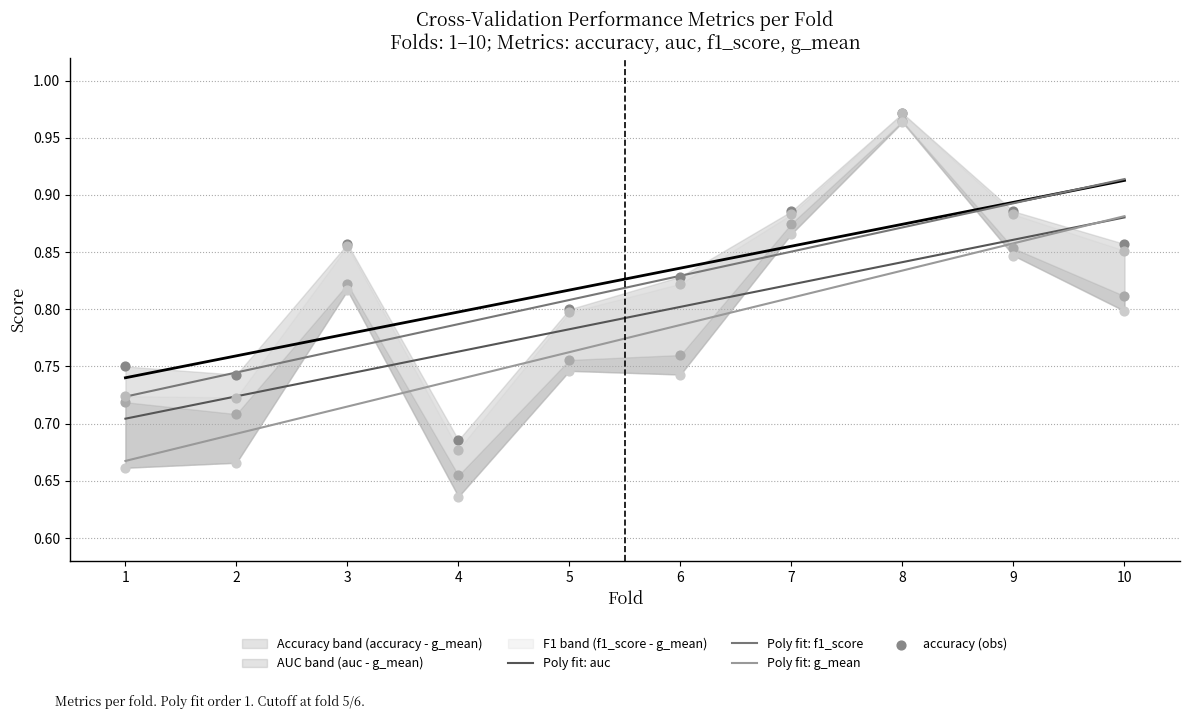

Which series has the widest spread of Y values?

g_mean